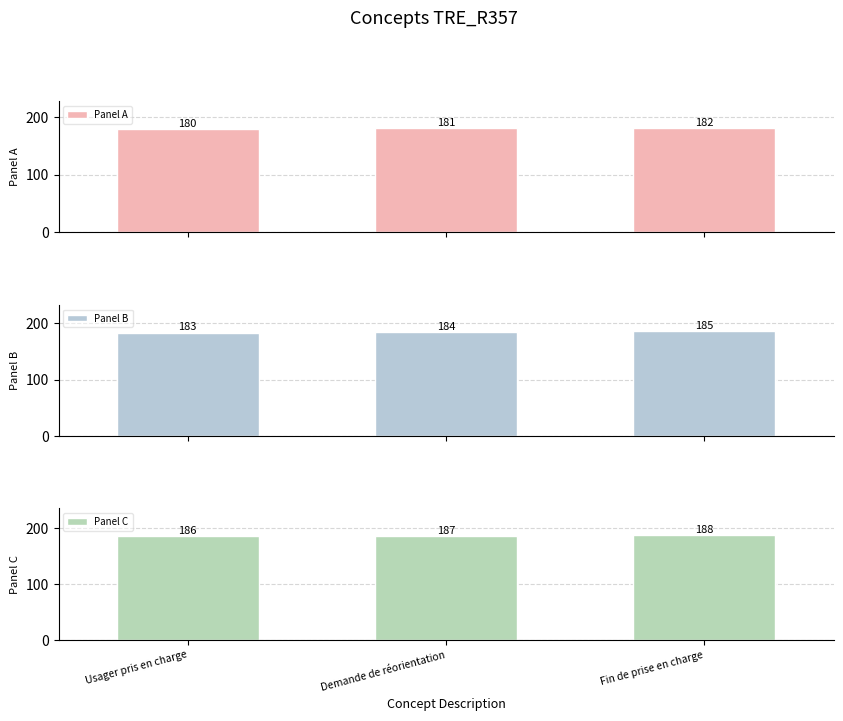

How many data points in Panel A are above 181?

1